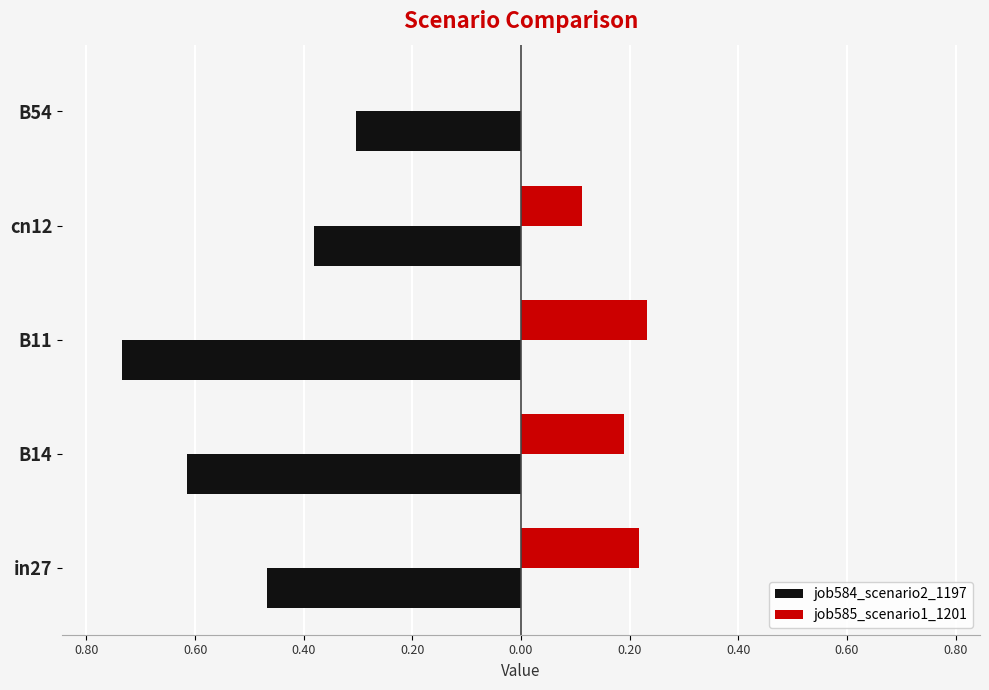

What are all the series names shown in the legend?

job584_scenario2_1197, job585_scenario1_1201